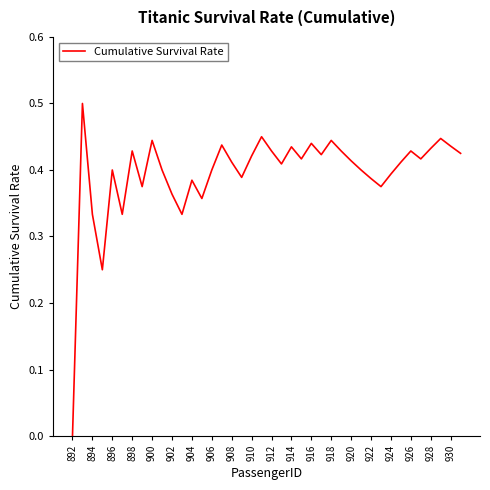

Does the chart have visible grid lines?

No